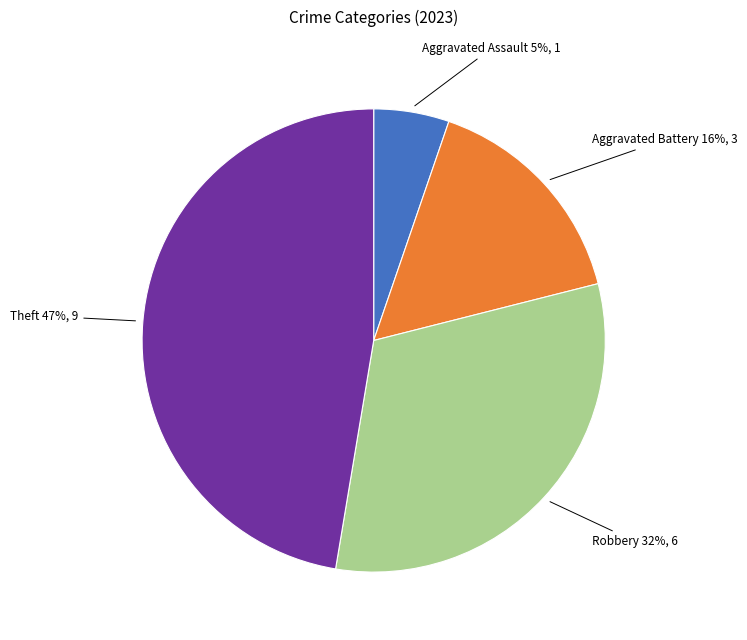

To the nearest percent, what is the difference between the Aggravated Battery and Robbery slice percentages?

16%